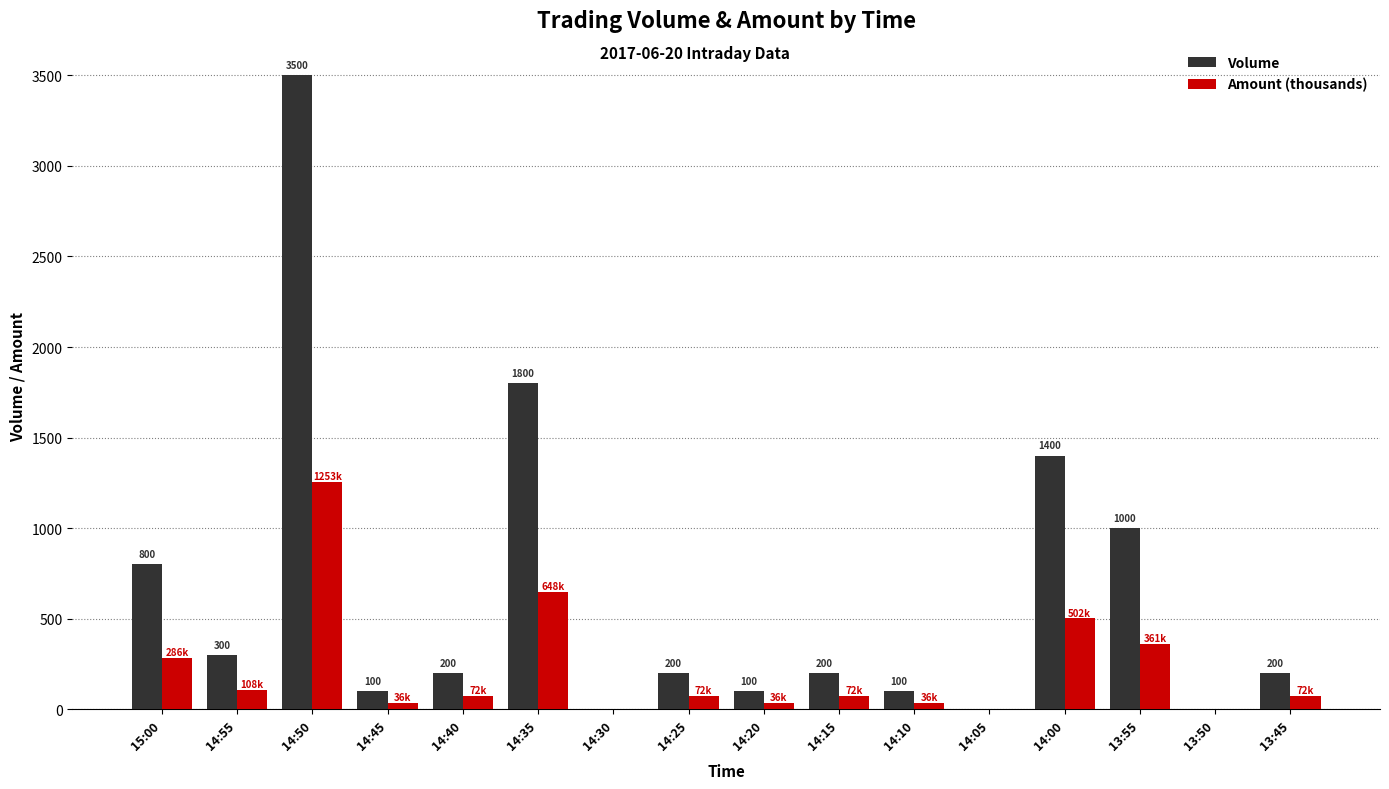

What is the average value of the Amount (thousands) series?

222.0